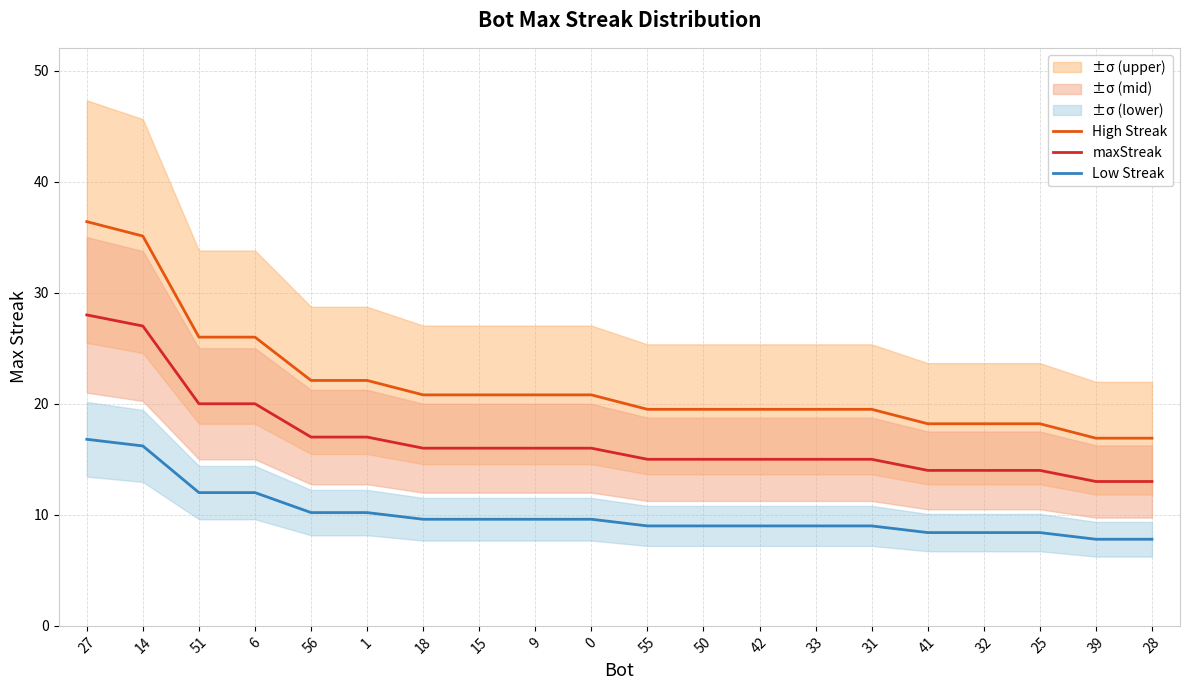

The High Streak series shows 7.0 at 32. True or false?

False